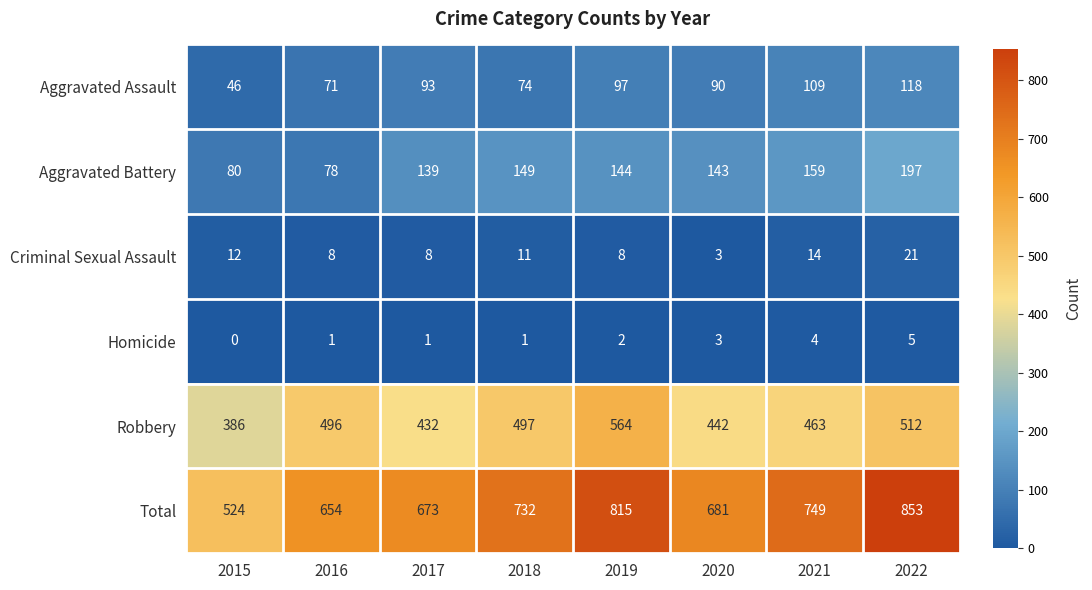

At which label is Total closest to 688?

2020